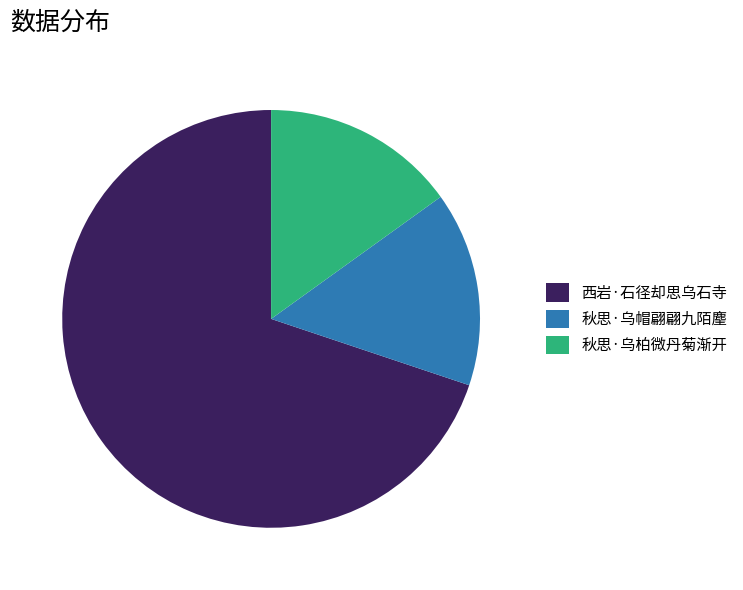

How many slices are in this pie chart?

3